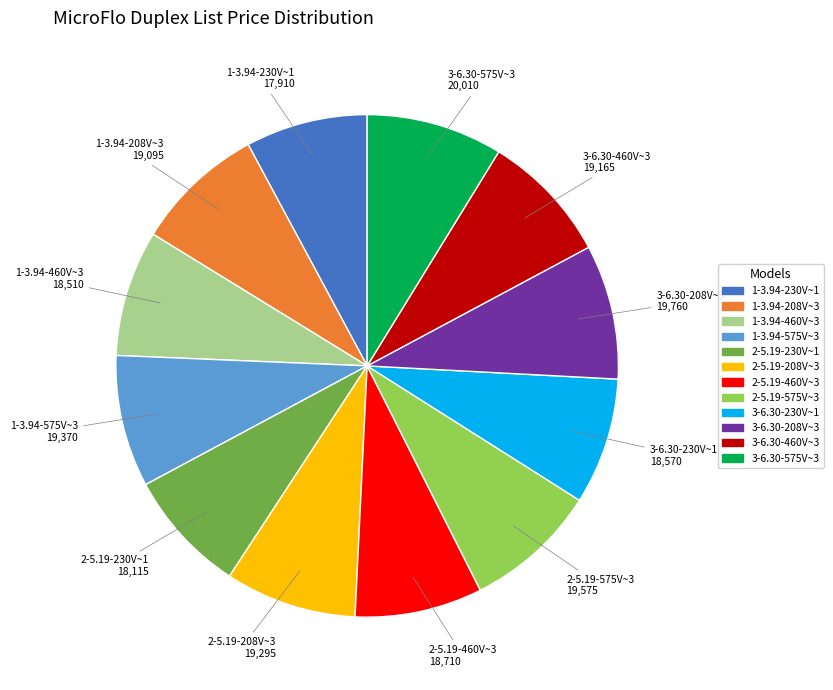

Is there a majority slice in this chart?

No